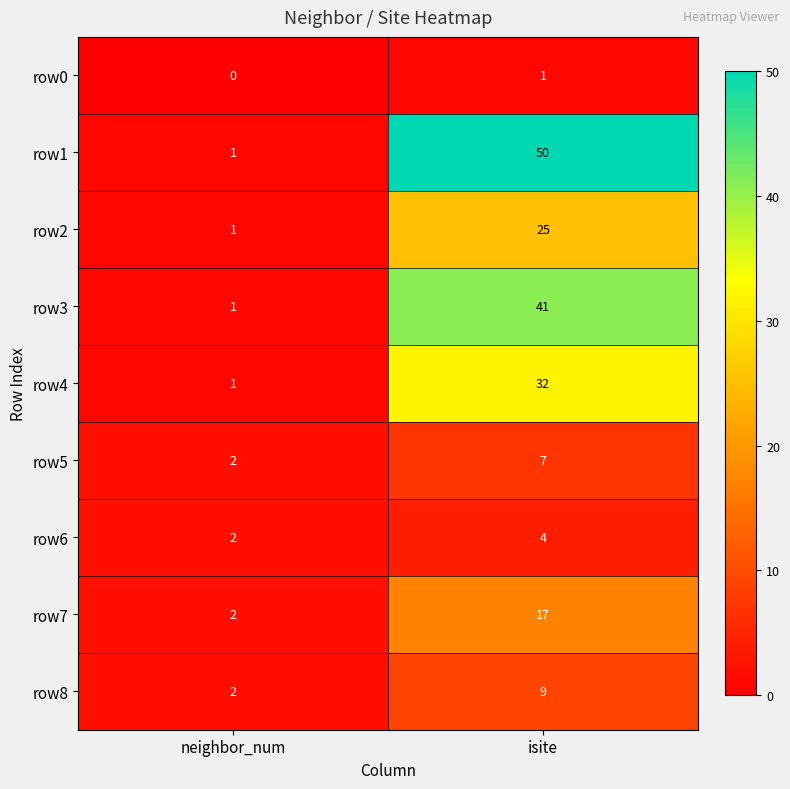

What is the spread (max minus min) of values at isite?

49